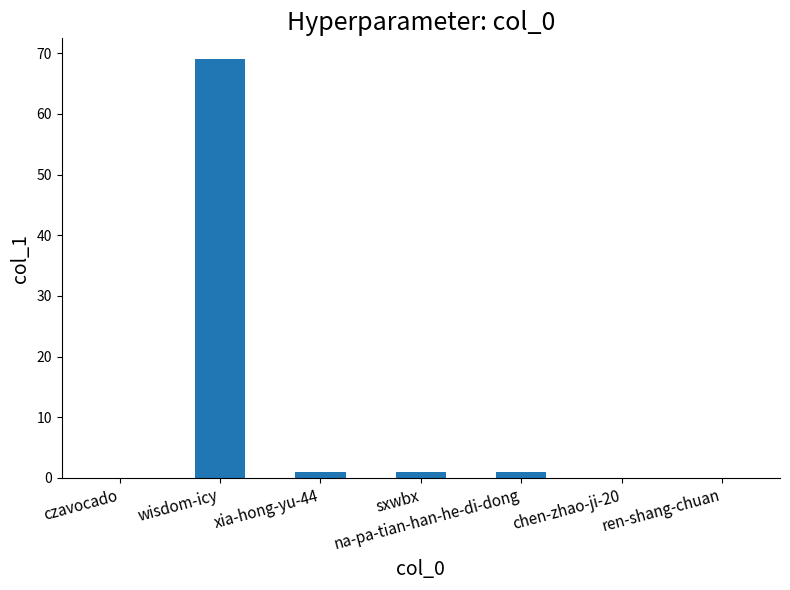

Reading right to left, list all the values displayed in this chart.

0	0	1	1	1	69	0